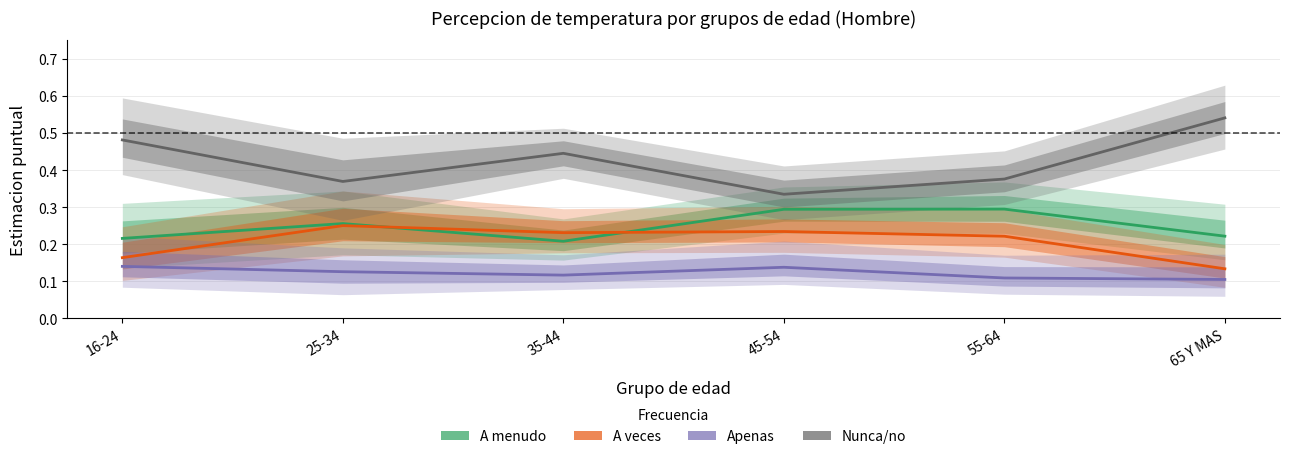

What is the sum of all Apenas values?

0.7